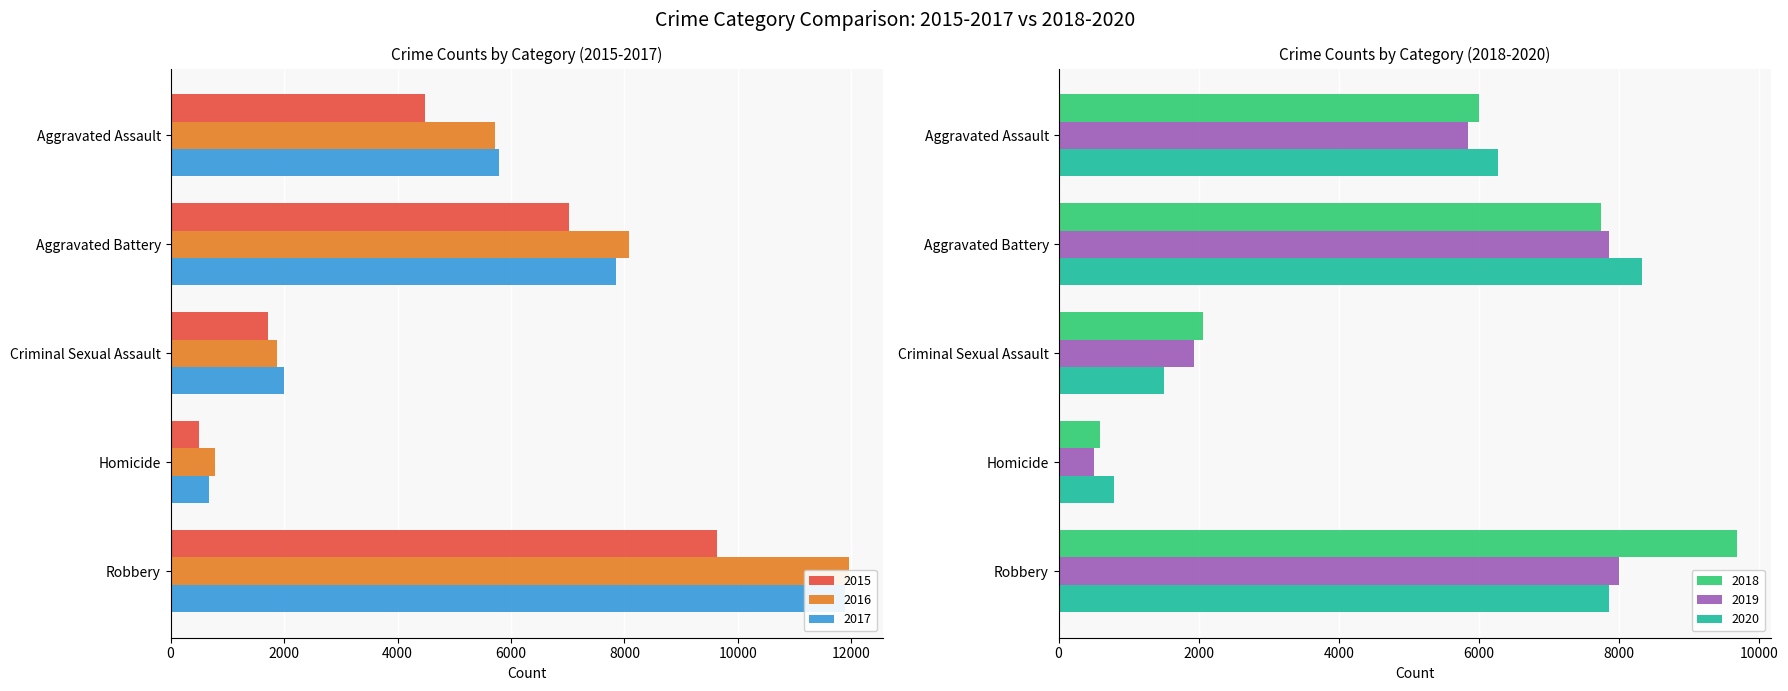

Between Robbery and Homicide, which is larger?

Robbery